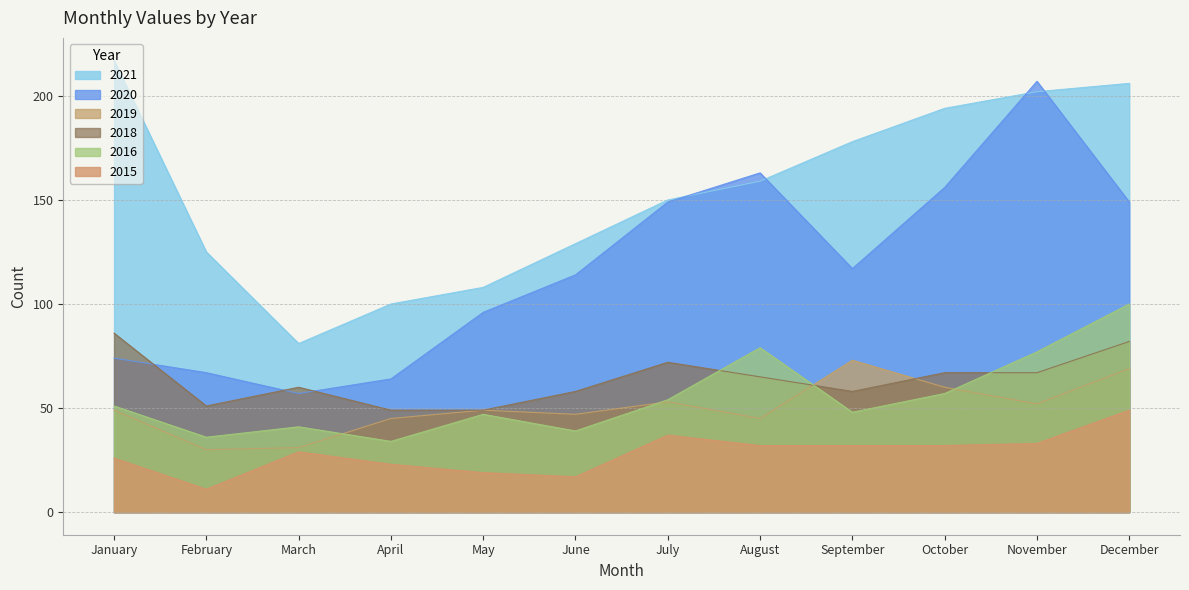

True or false: 2019 and 2016 intersect in this chart.

True